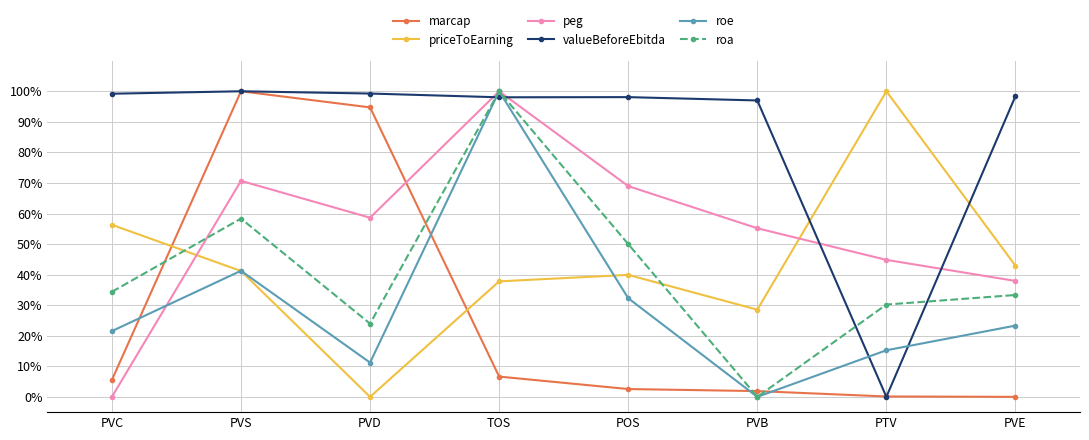

Does the chart have visible grid lines?

Yes